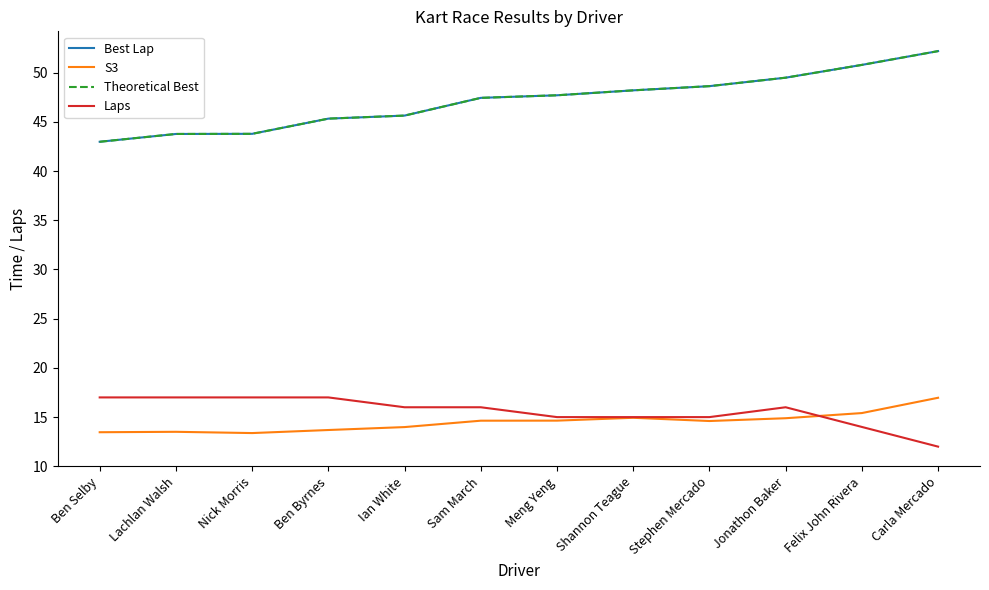

Does the chart have visible grid lines?

No